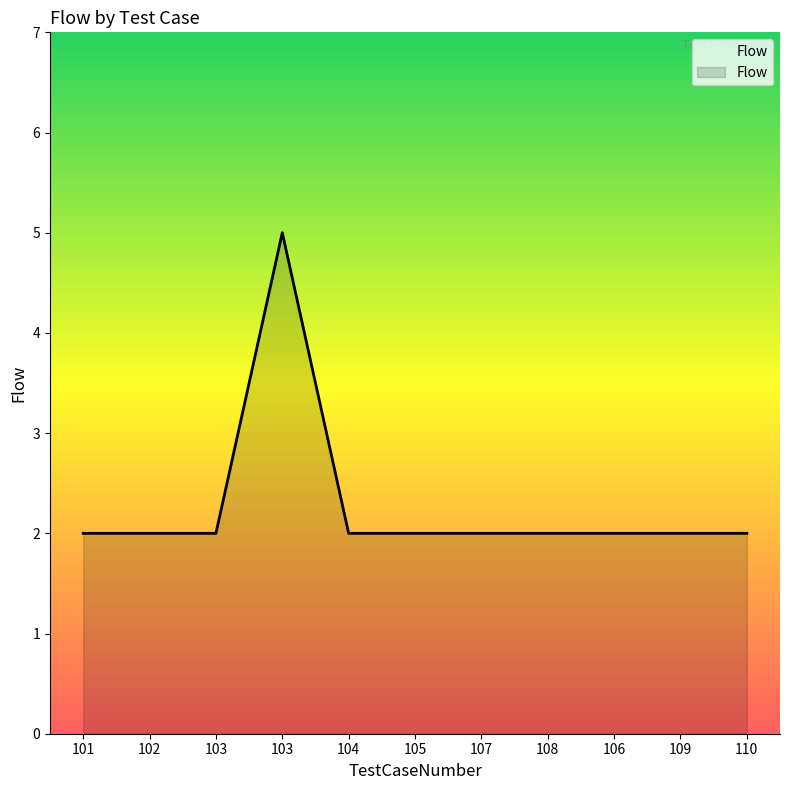

How many lines are shown in the chart?

1